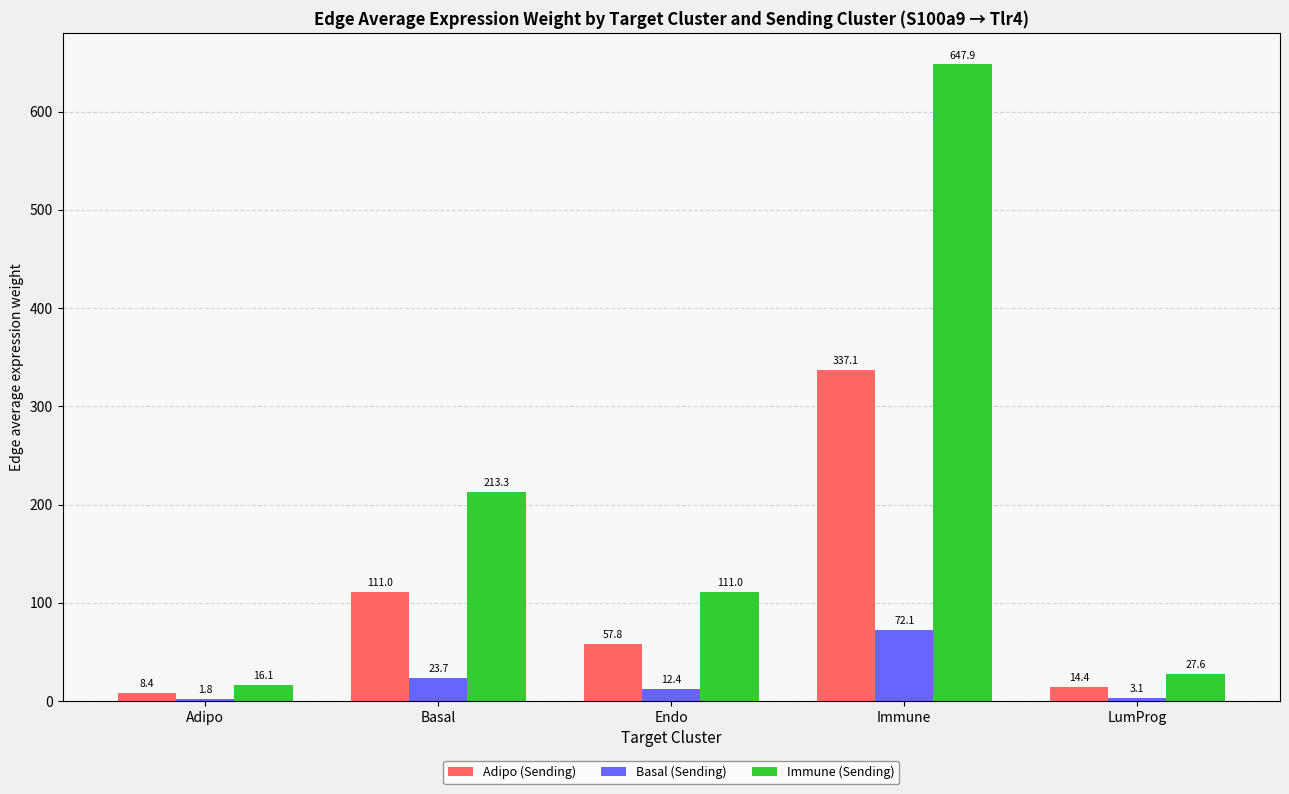

What is the maximum value for Adipo (Sending)?

337.1